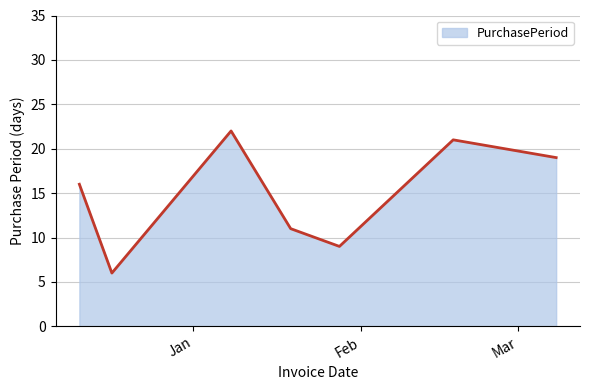

How many interior local valleys (lower than both neighbors) does the data have?

2